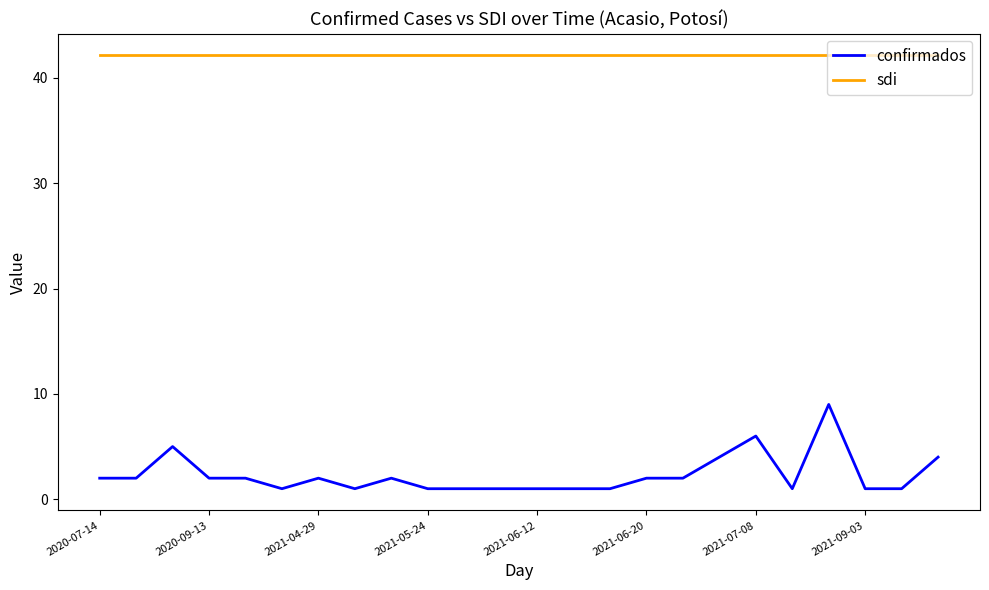

What is the maximum value shown in the chart?

42.1